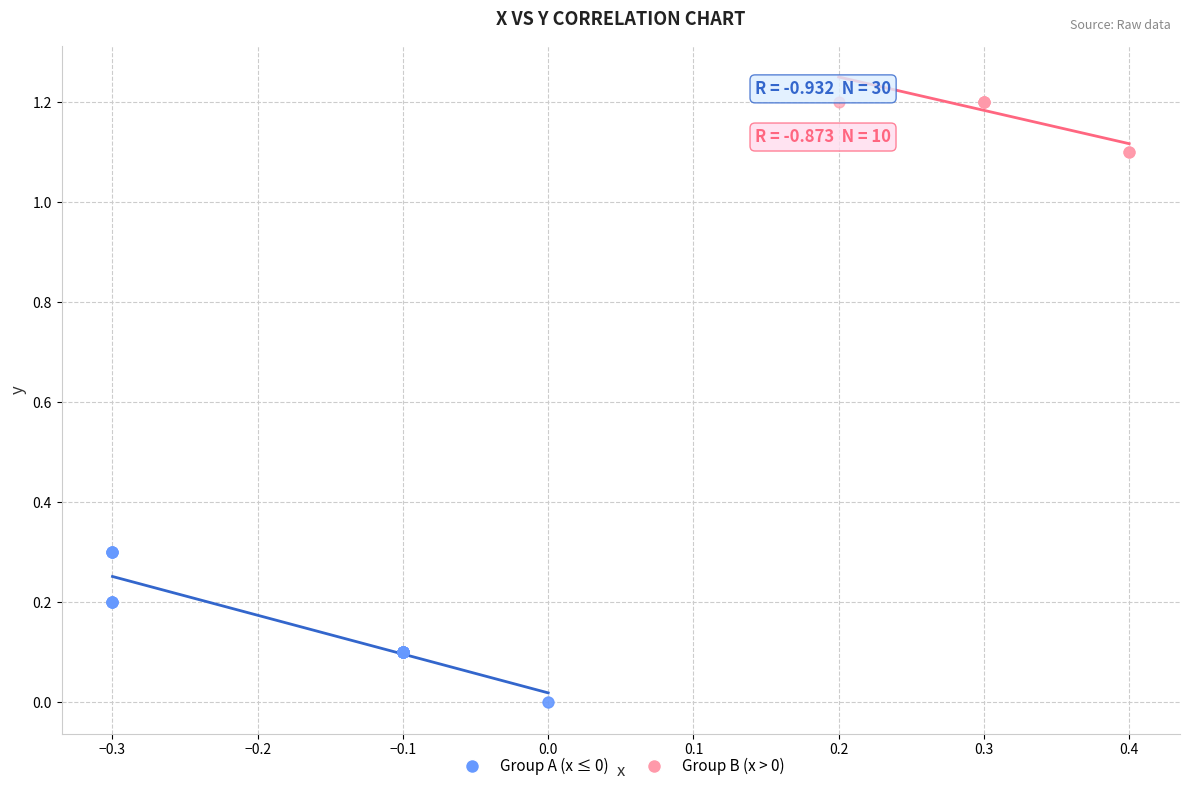

Which series reaches the minimum Y coordinate?

Group A (x ≤ 0)